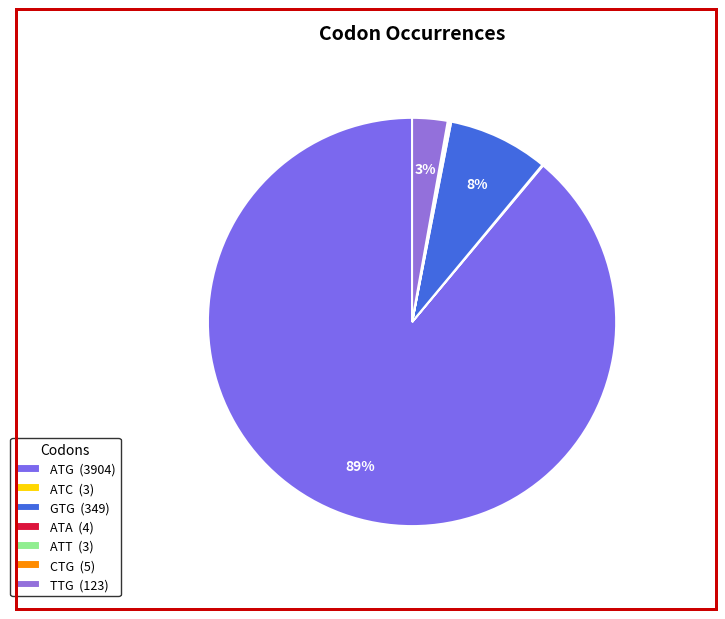

Is there any slice that represents more than half of the pie?

Yes